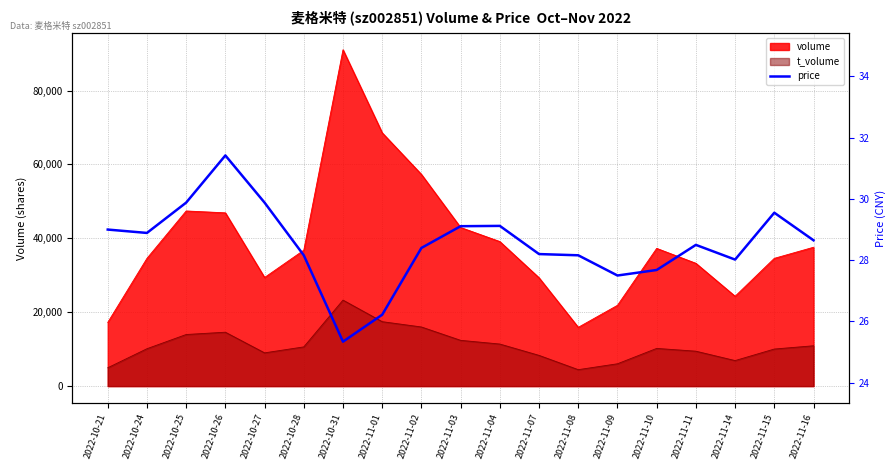

At which label is the value closest to 28?

2022-11-14